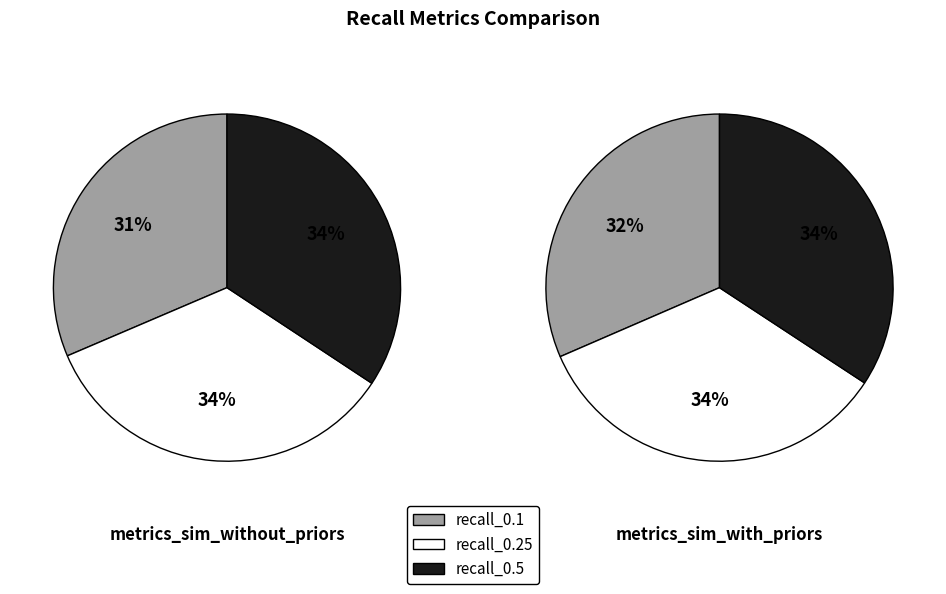

What portion of the pie excludes metrics_sim_without_priors.json?

50.1%